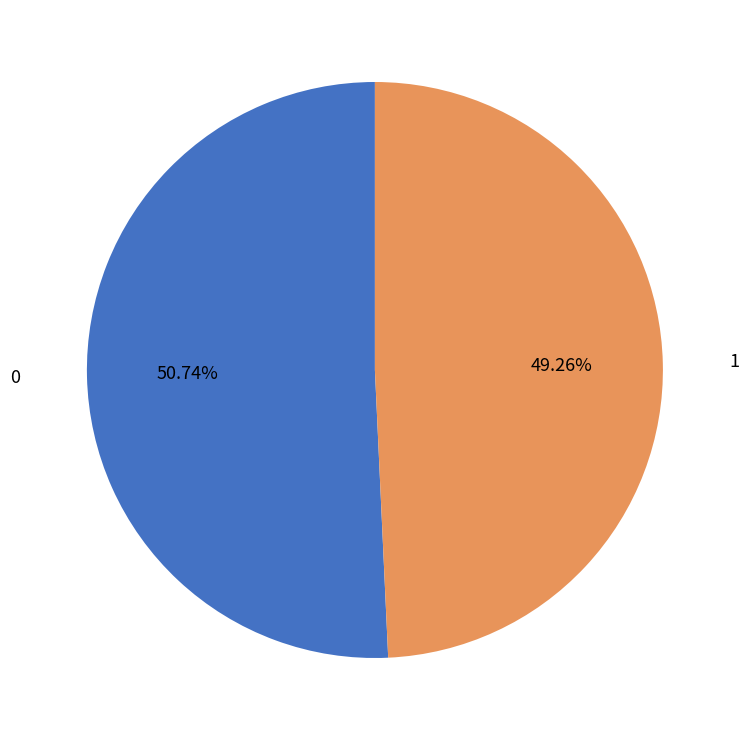

To the nearest percent, what is the difference between the 1 and 0 slice percentages?

1%